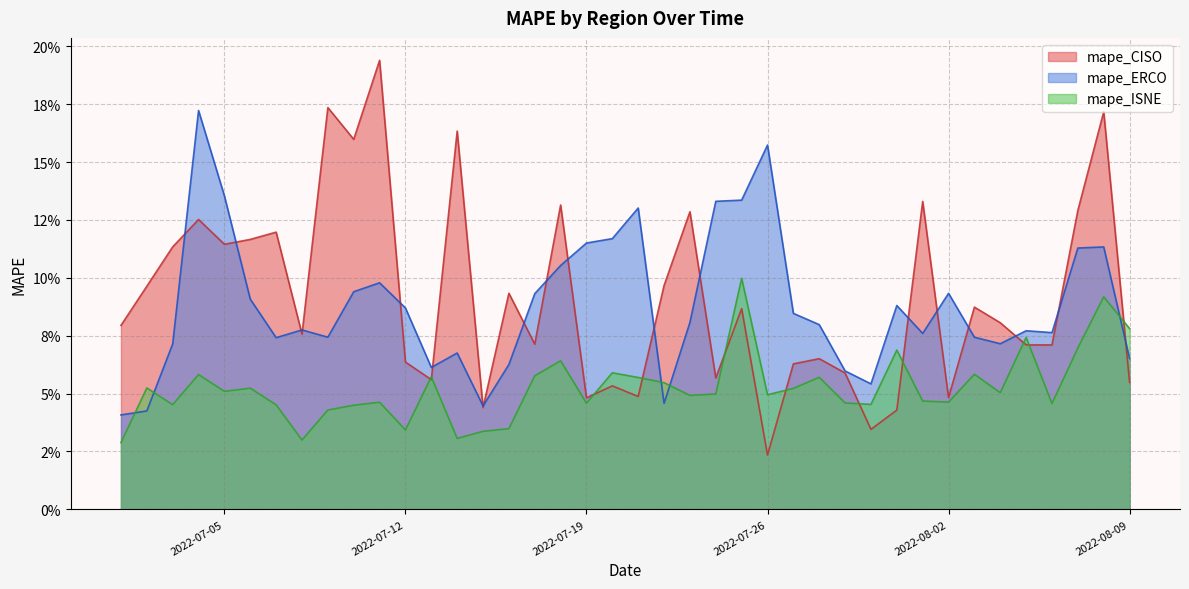

Between 2022-07-06 and 2022-07-07, which series saw the biggest shift?

mape_ERCO